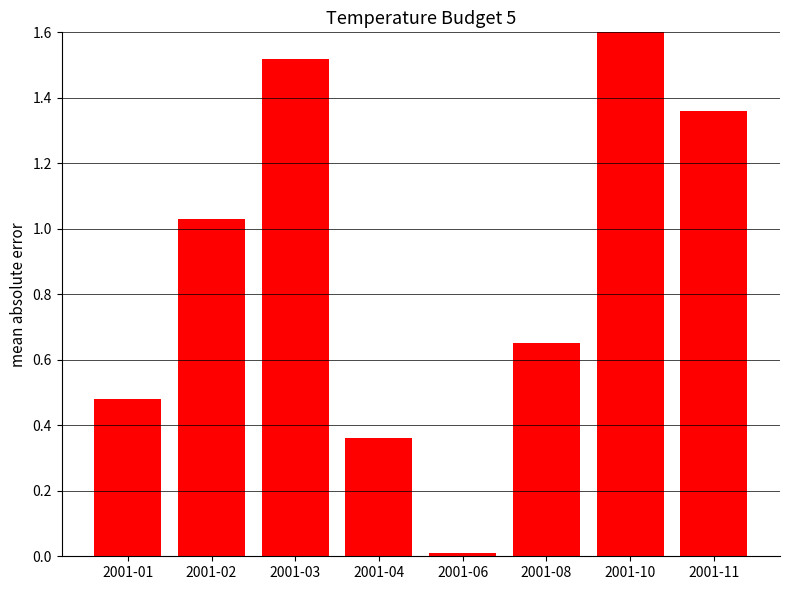

What is the change in value from 2001-01 to 2001-10?

+1.2